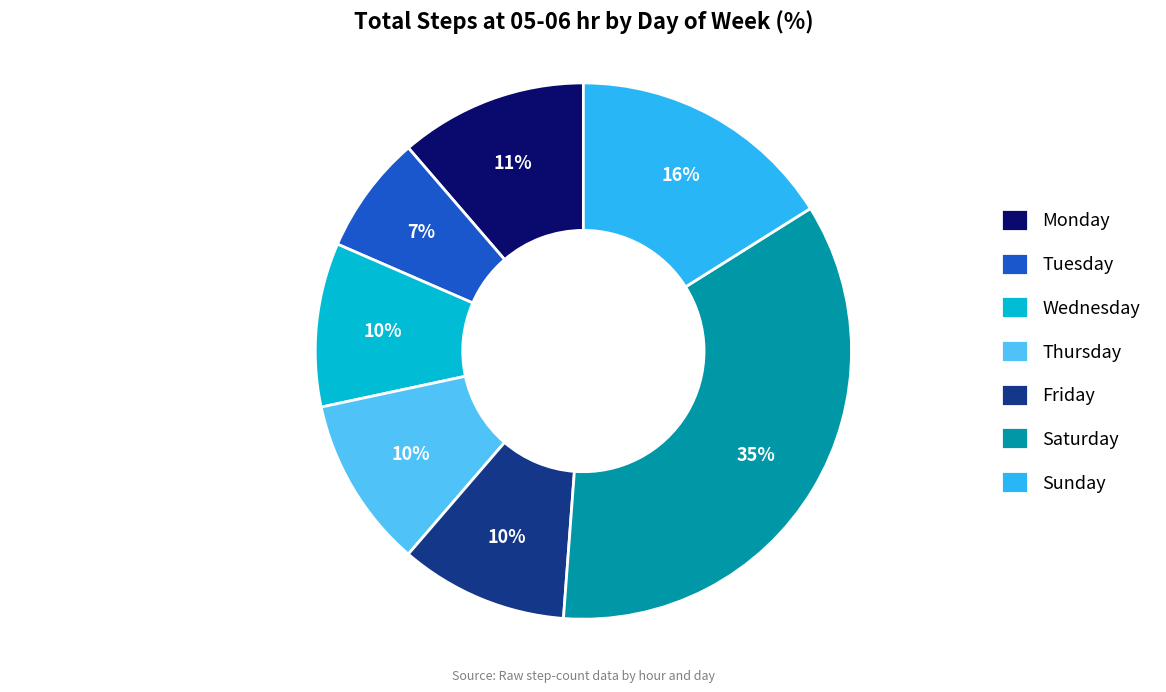

Count the number of slices in the pie.

7